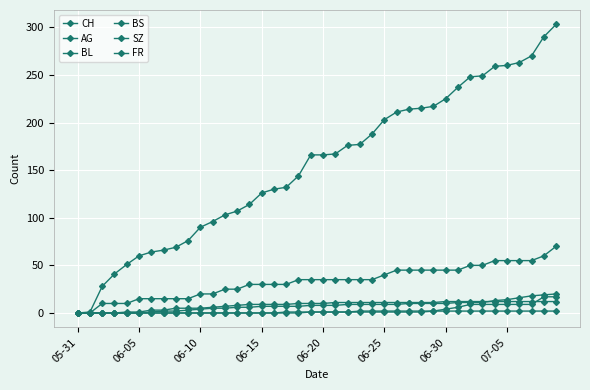

Which series has the widest spread of values?

CH